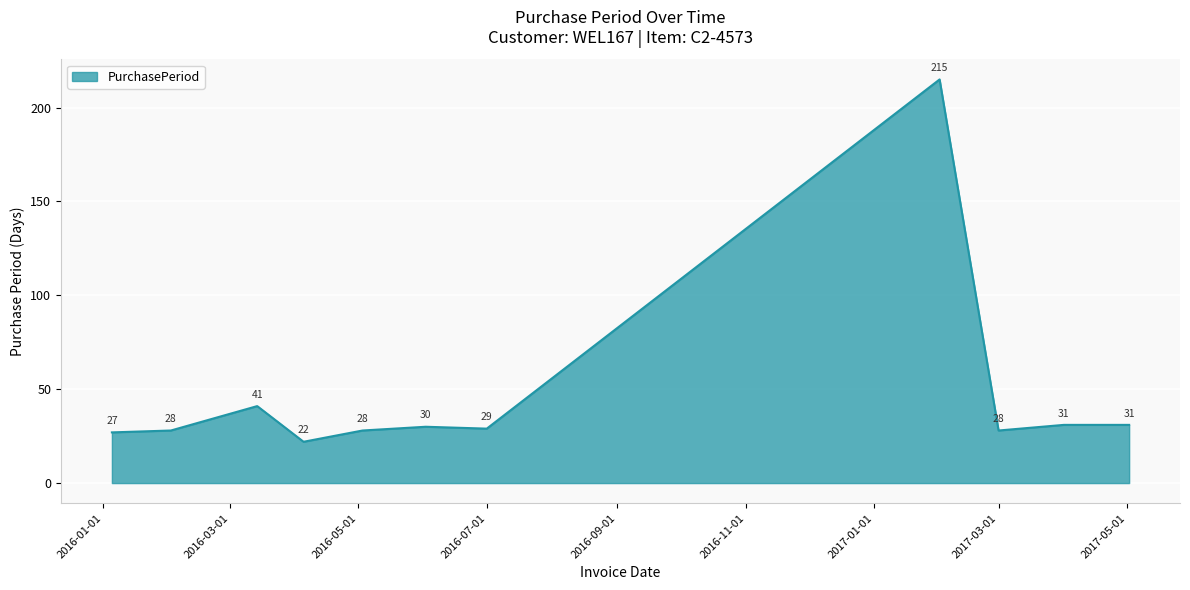

What is the minimum value shown in the chart?

22